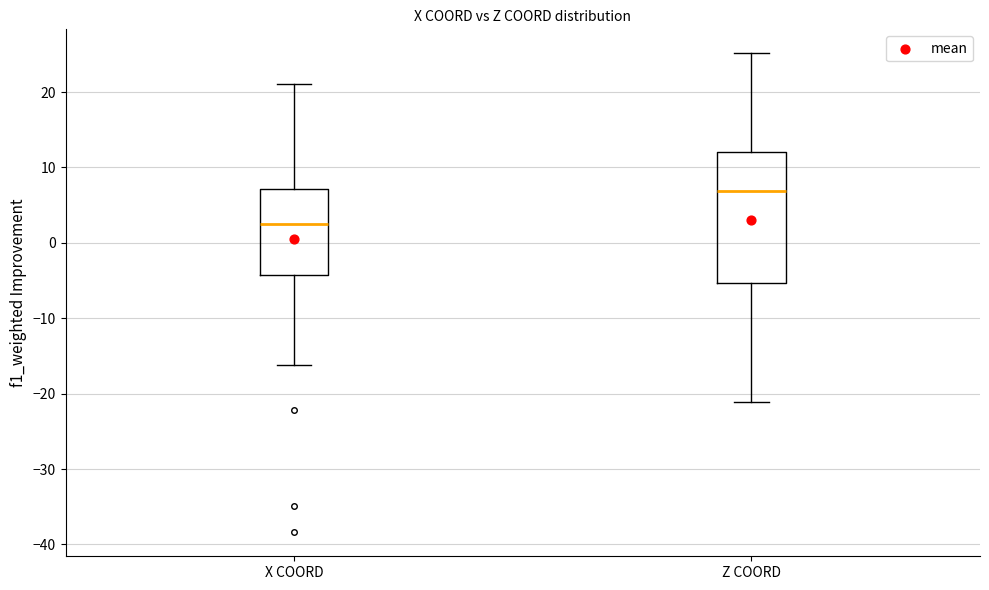

Where does the upper whisker of the box for X COORD end on the y-axis? The values are not printed on the chart, so give them approximately, as read against the axis.

21